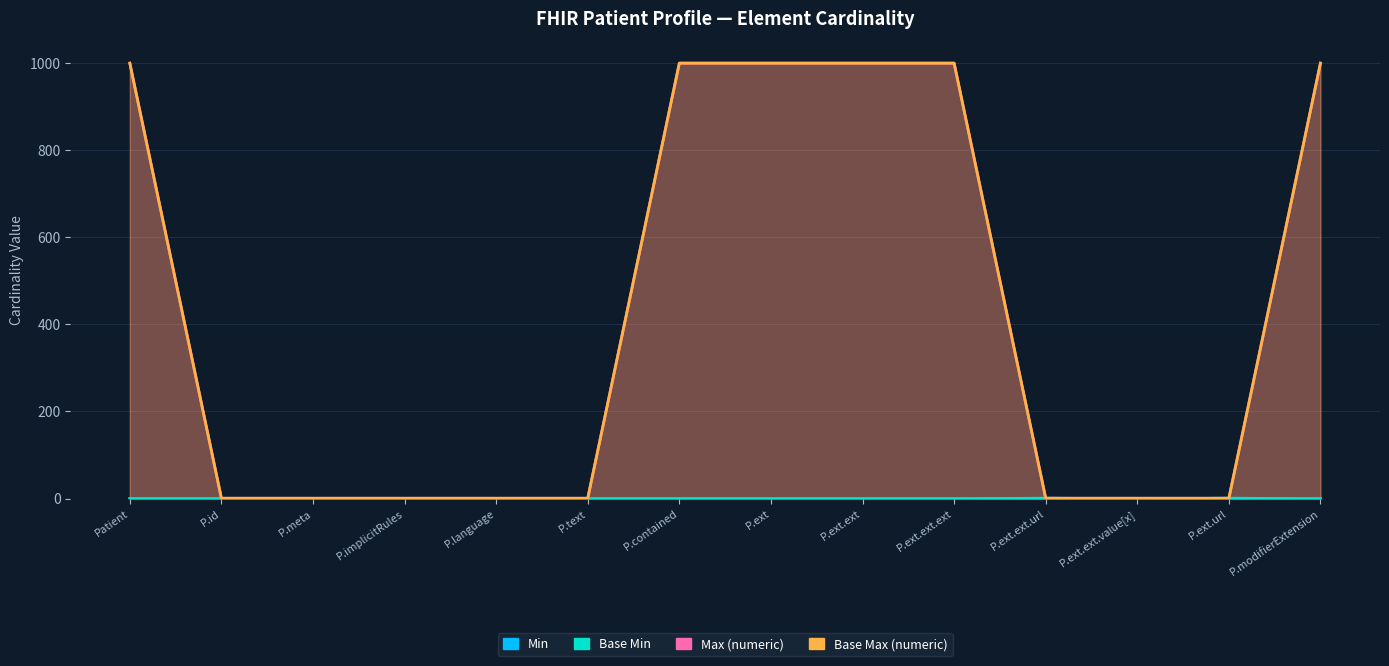

What is the difference between the highest and lowest values at P.id?

1